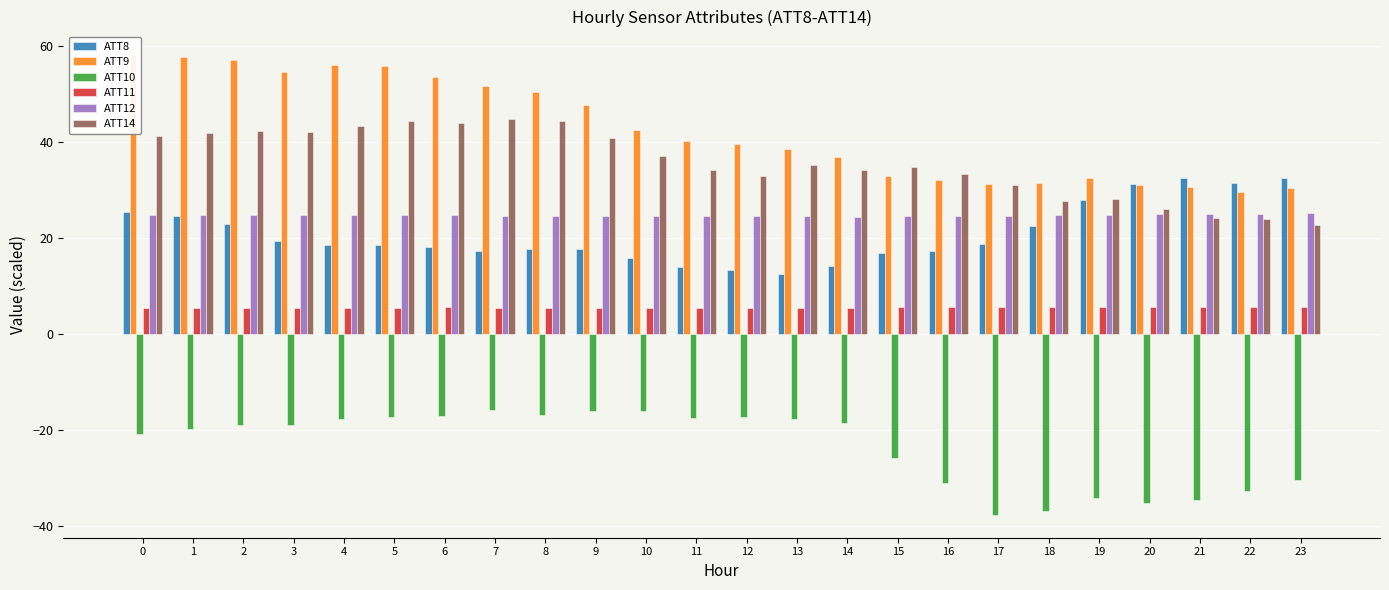

Rank the series by their maximum value, from highest to lowest.

ATT9, ATT14, ATT8, ATT12, ATT11, ATT10